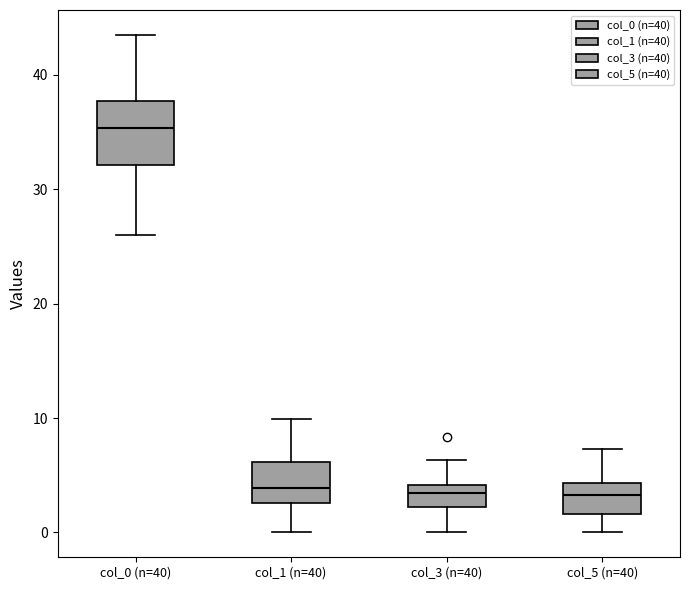

Reading left to right, transcribe this box plot: for each box, give where its median line is, the range the box spans, and where its two whiskers end, as read against the y-axis. The values are not printed on the chart, so give them approximately, as read against the axis.

col_0 (n=40): median 35, box 32 to 38, whiskers 26 to 44
col_1 (n=40): median 4, box 3 to 6, whiskers 0 to 10
col_3 (n=40): median 3, box 2 to 4, whiskers 0 to 6
col_5 (n=40): median 3, box 2 to 4, whiskers 0 to 7